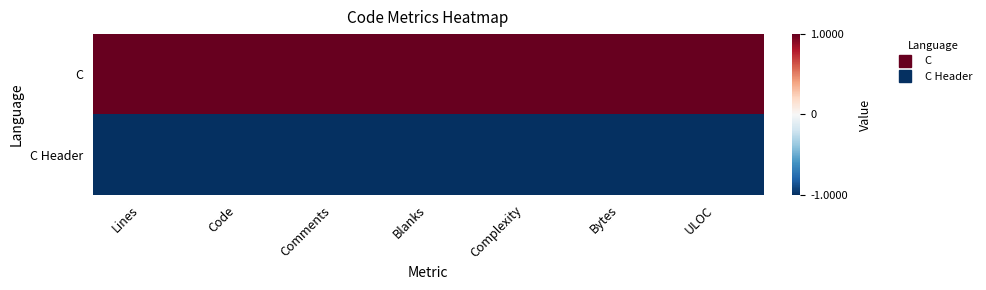

Reading left to right, list all the values displayed in this chart.

C: Lines=1	Code=1	Comments=1	Blanks=1	Complexity=1	Bytes=1	ULOC=1
C Header: Lines=-1	Code=-1	Comments=-1	Blanks=-1	Complexity=-1	Bytes=-1	ULOC=-1